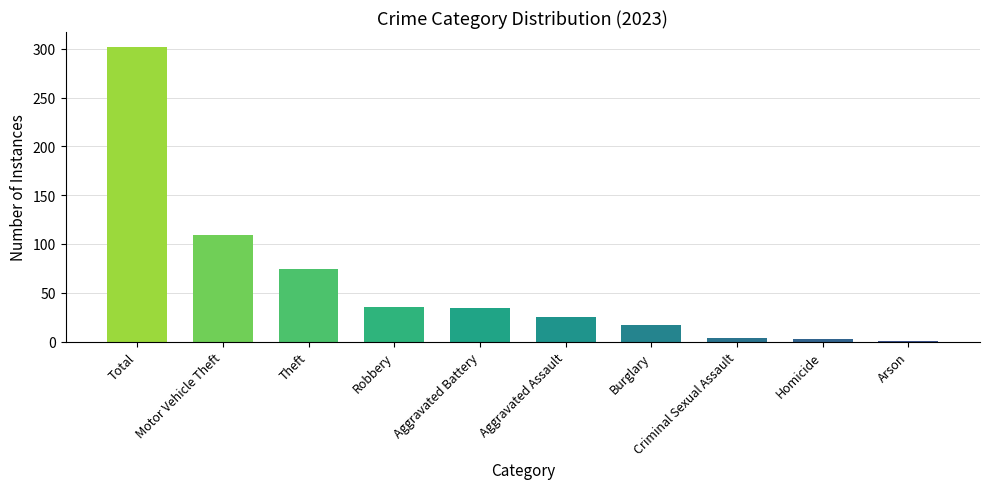

What is the label of the 6th bar from the left?

Aggravated Assault